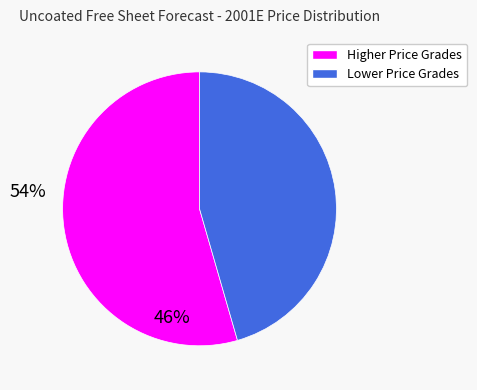

Rank the categories by value from highest to lowest.

Higher Price Grades, Lower Price Grades